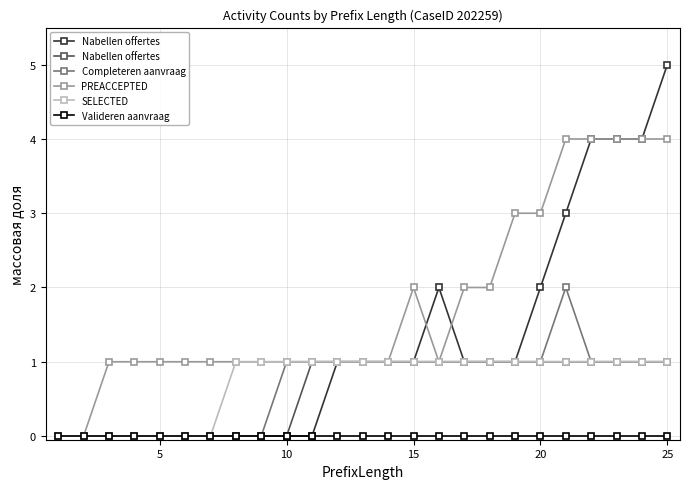

How many categories are shown in the chart?

25